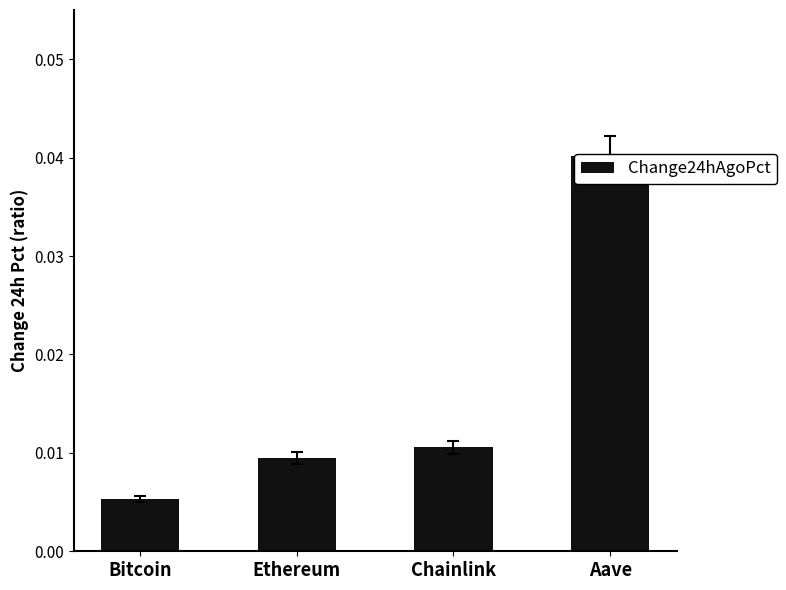

How many bars are there in total?

4